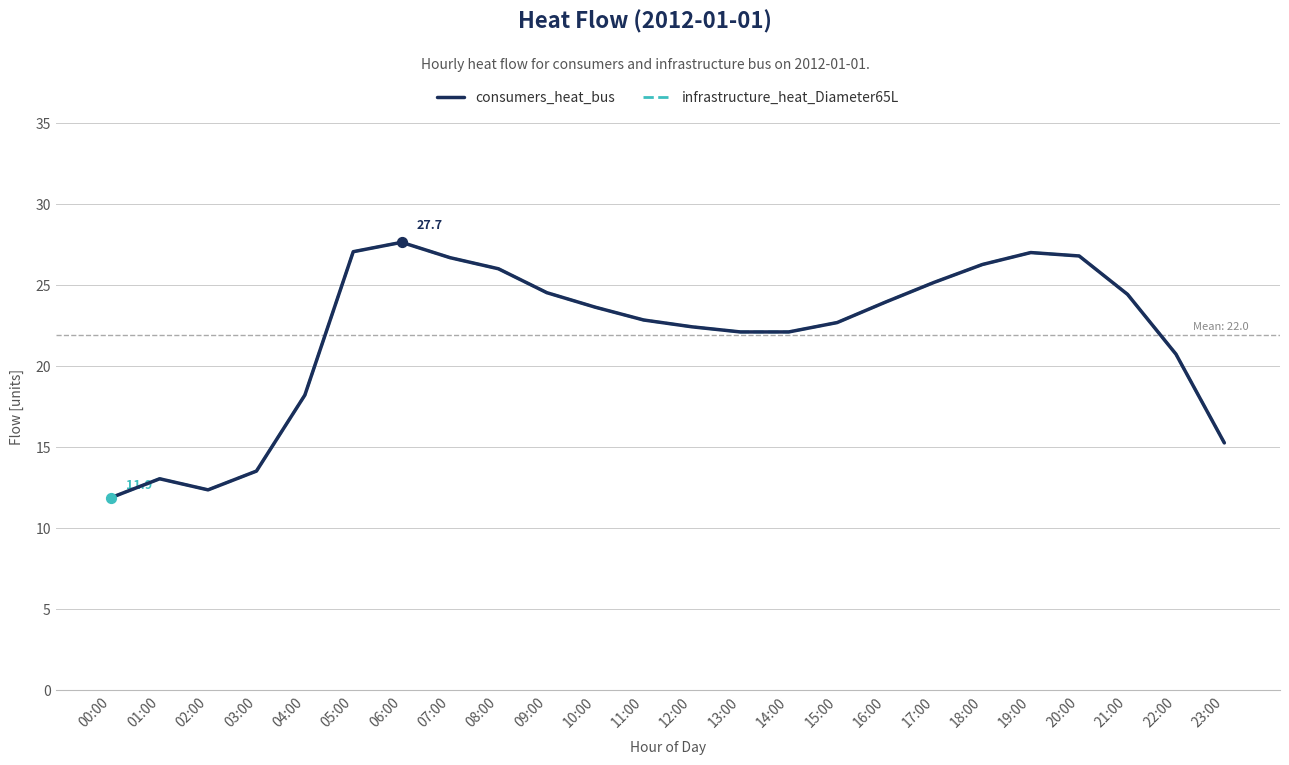

What is the total value across all series at 23:00?

30.6